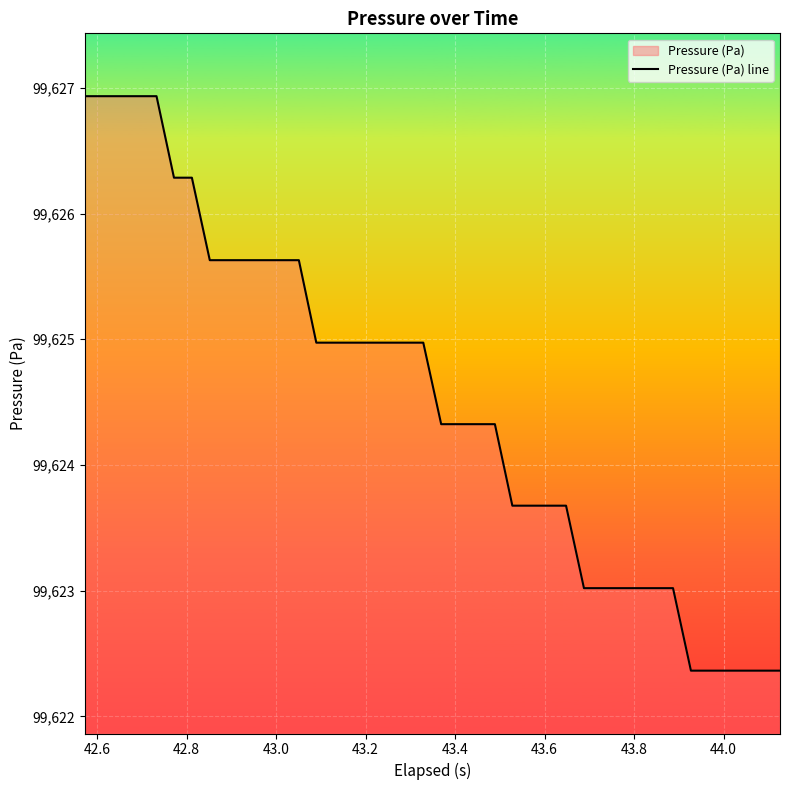

How many categories are shown in the chart?

40